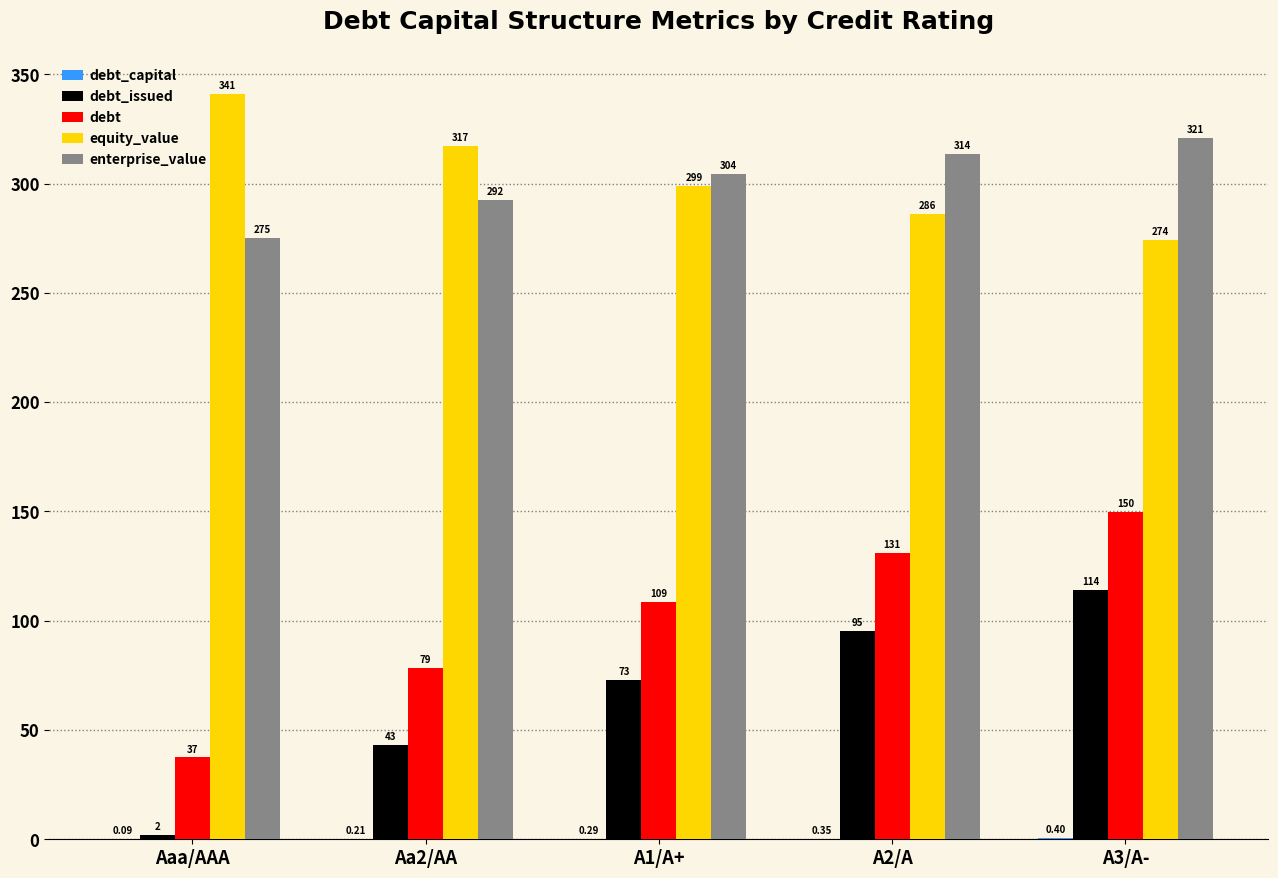

Is the value of equity_value at Aaa/AAA greater than the value of enterprise_value at A1/A+?

Yes